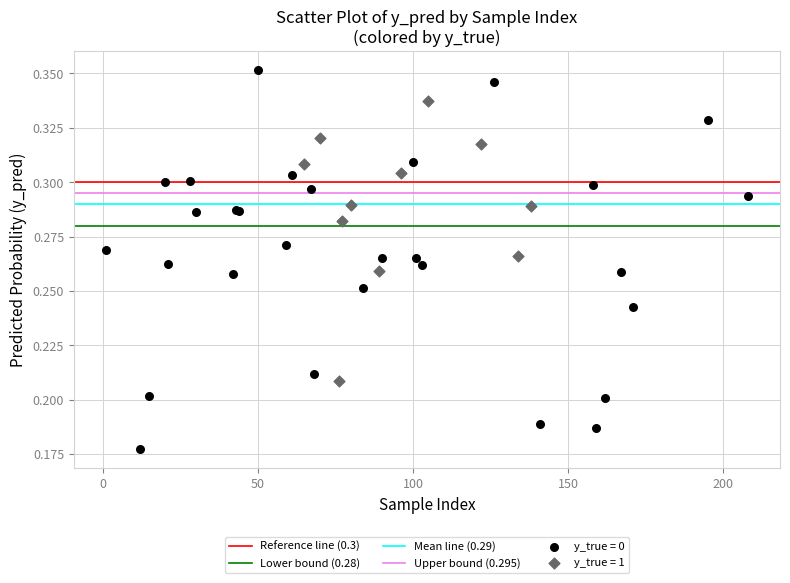

Which series reaches the maximum Y coordinate?

y_true = 0